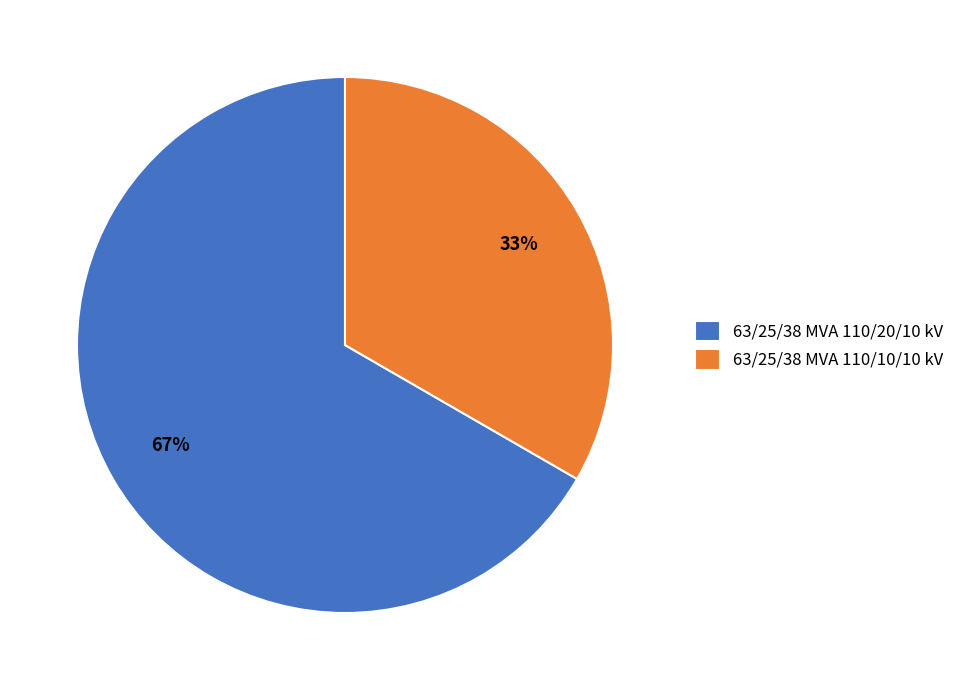

Do 63/25/38 MVA 110/10/10 kV and 63/25/38 MVA 110/20/10 kV together represent more than half of the pie?

Yes